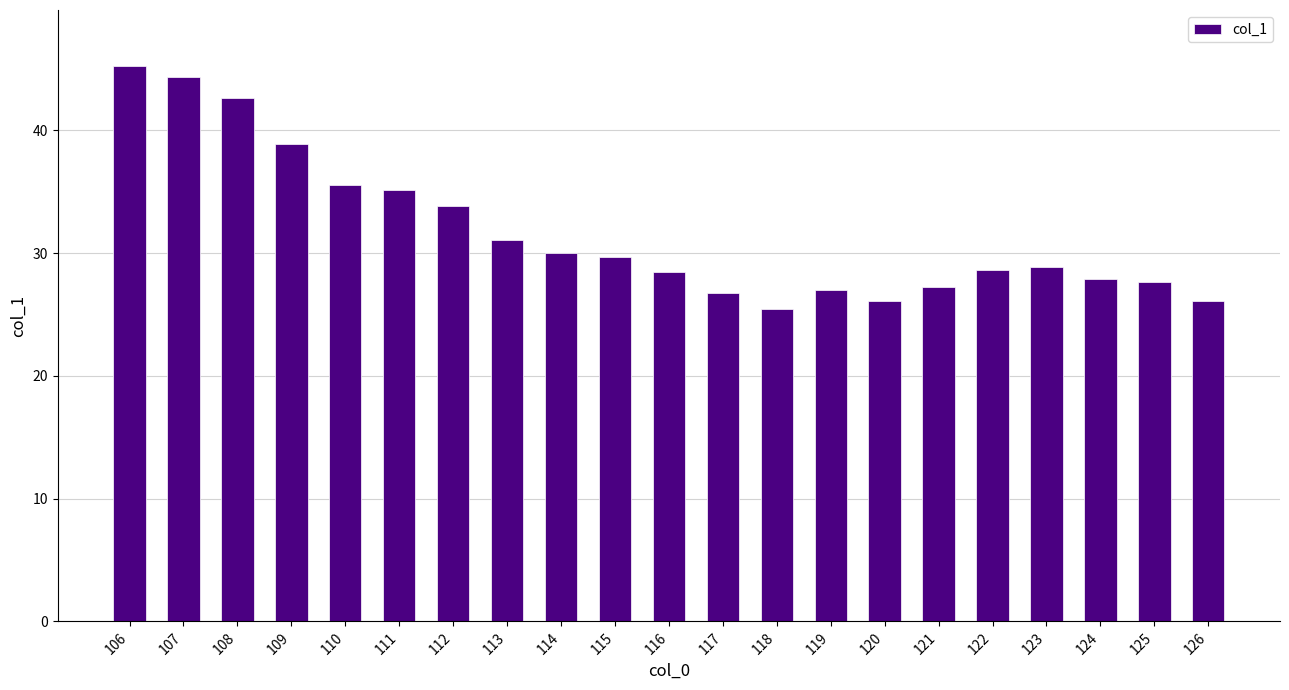

What is the greatest value displayed?

45.3